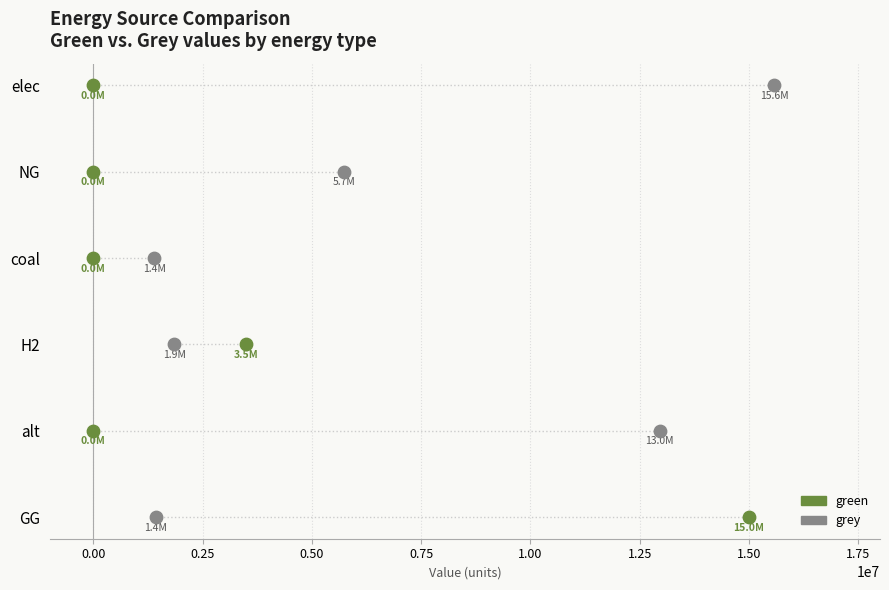

What are all the series names shown in the legend?

green, grey